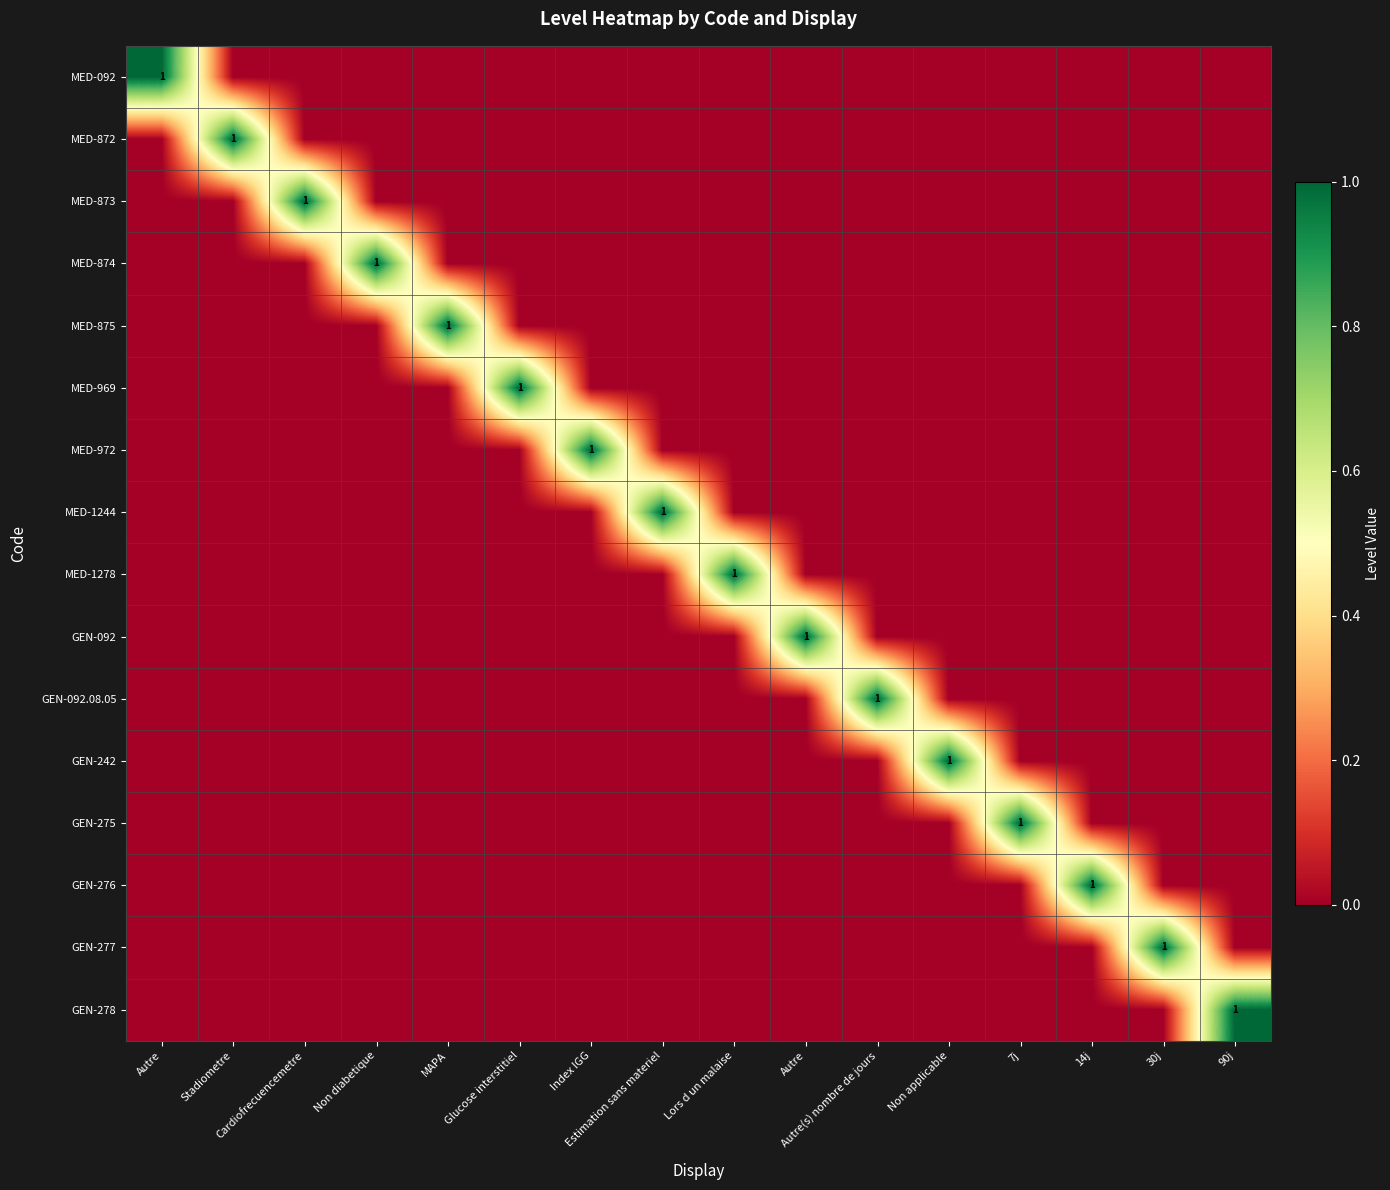

Which category has the lowest value in the MED-873 series?

Autre